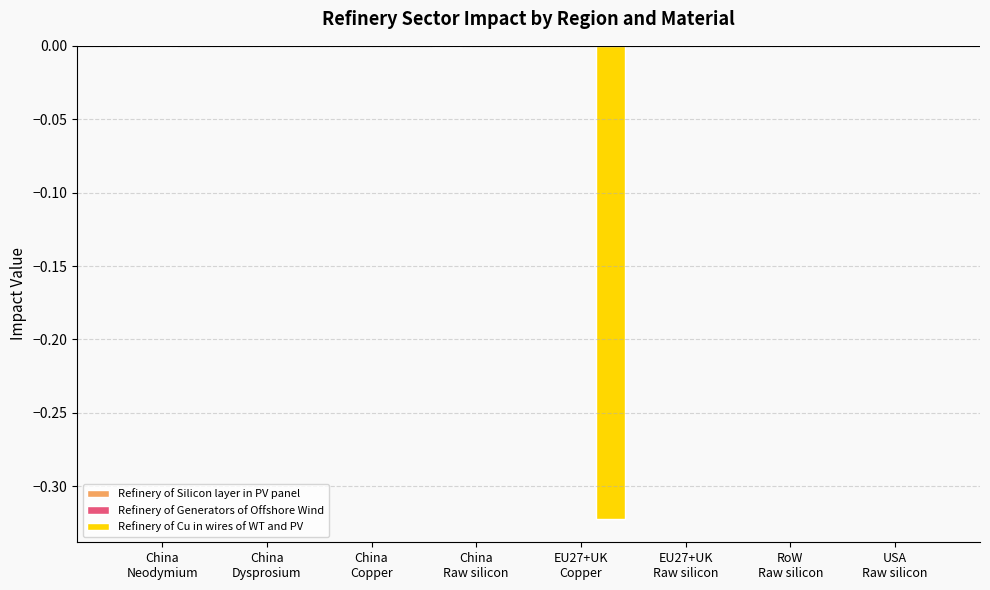

Count the number of categories in the chart.

8